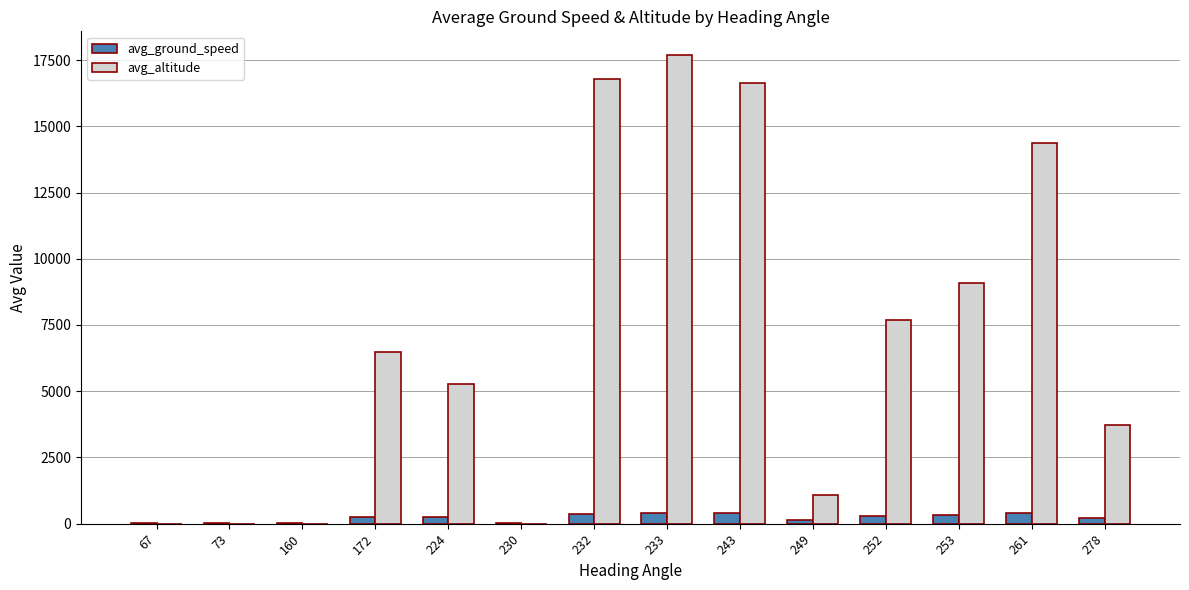

How many categories are shown in the chart?

14